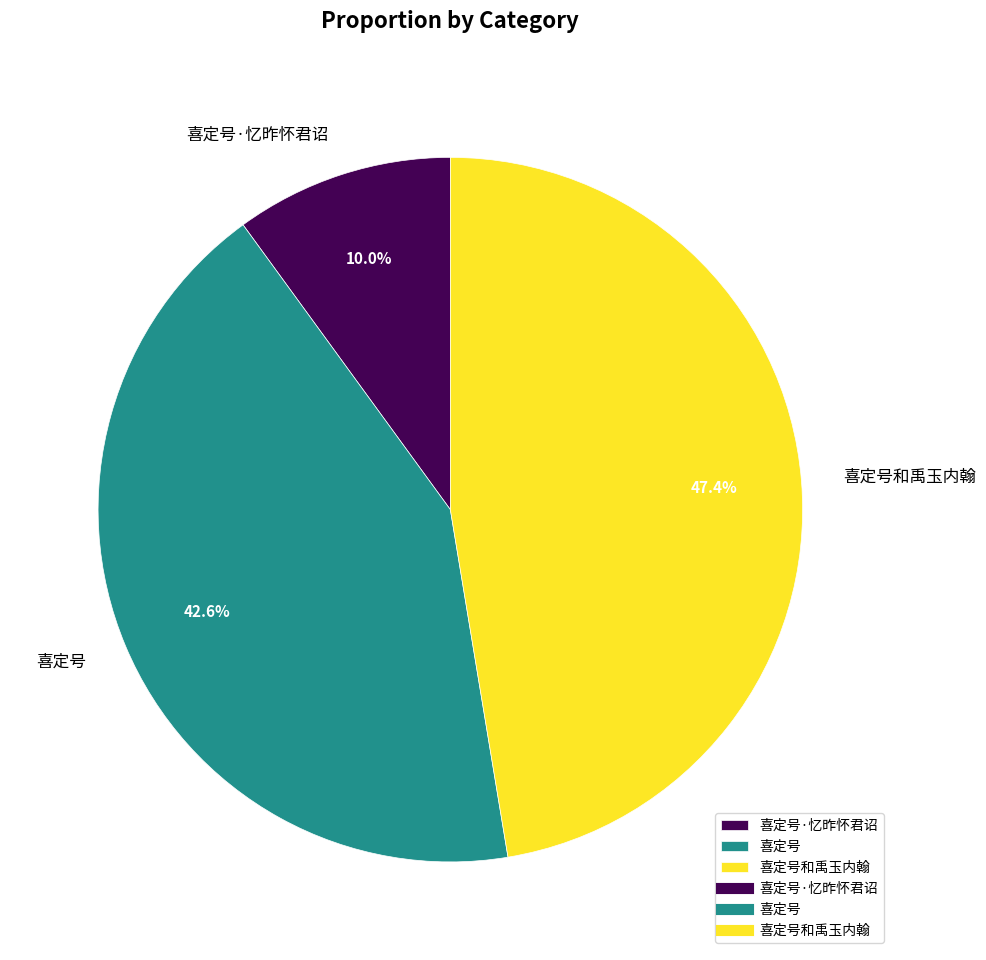

What is the smallest slice in the pie chart?

喜定号·忆昨怀君诏